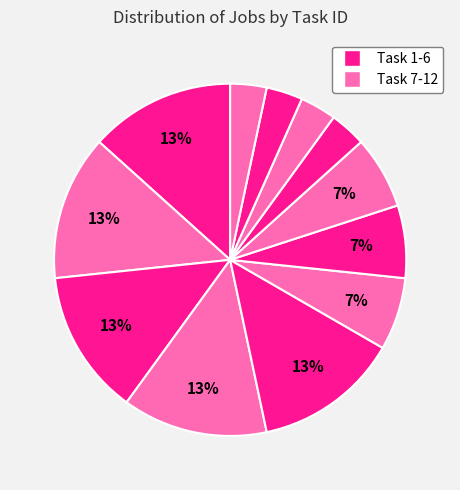

How many segments does this pie chart have?

12